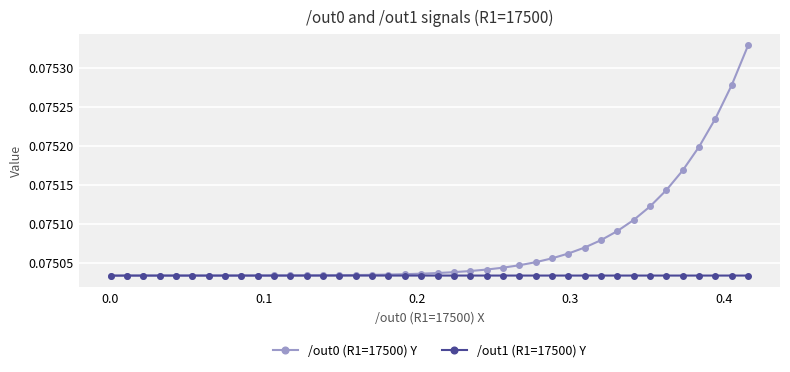

Which series has the largest range (max minus min)?

/out0 (R1=17500) Y